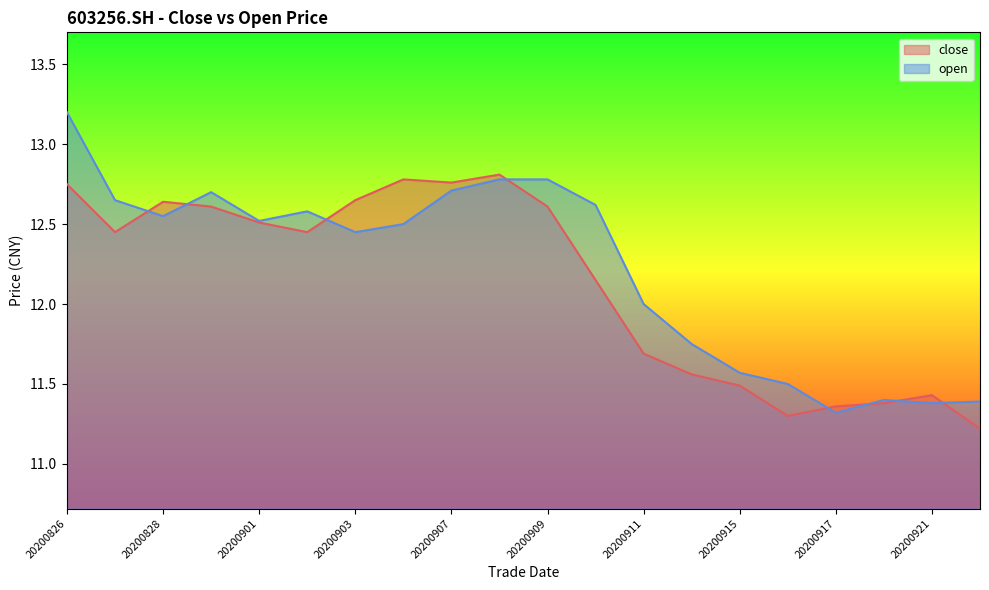

How many data points in open are less than 12?

7